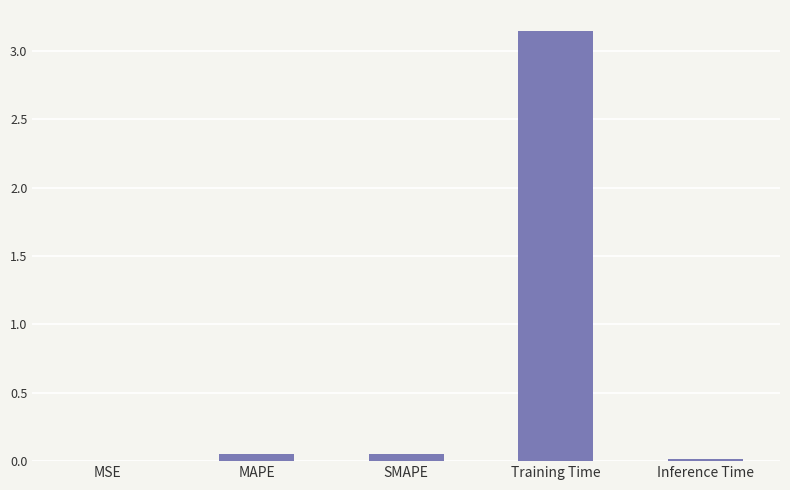

The chart shows a value of 0.0 at MSE. True or false?

True